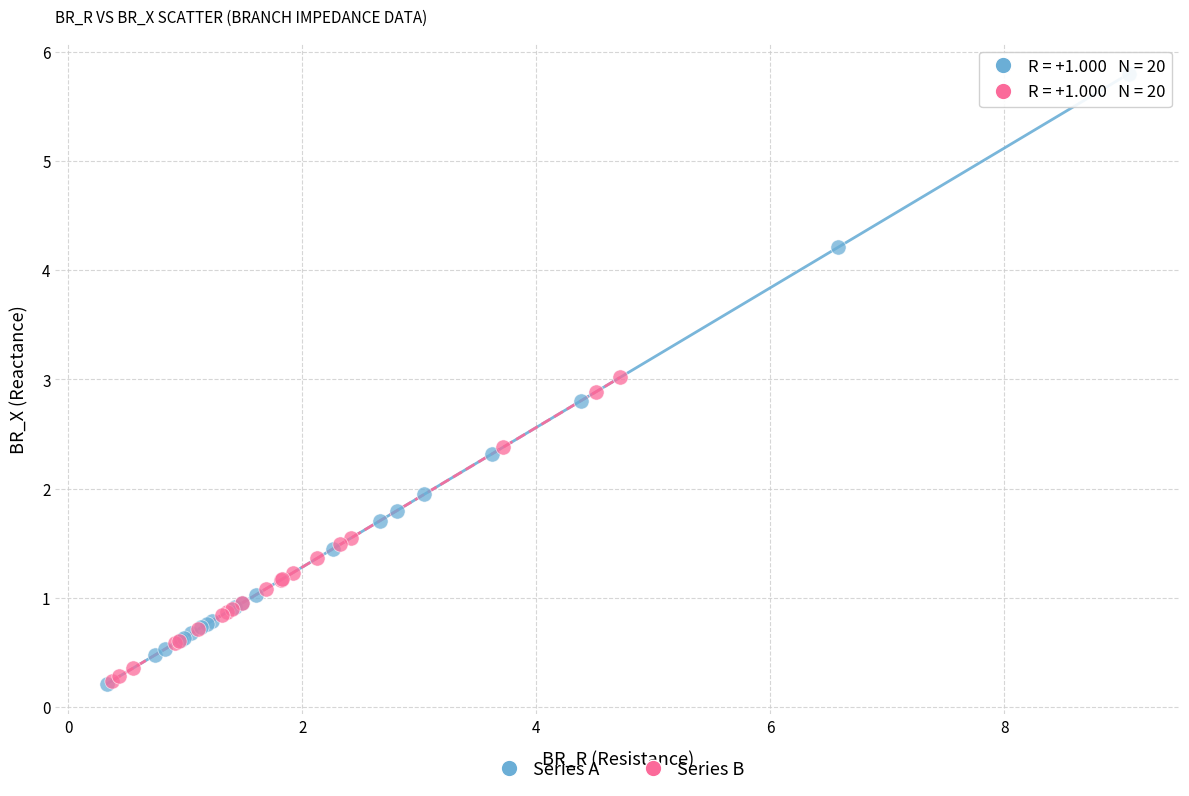

Which series has the widest spread of Y values?

Series A